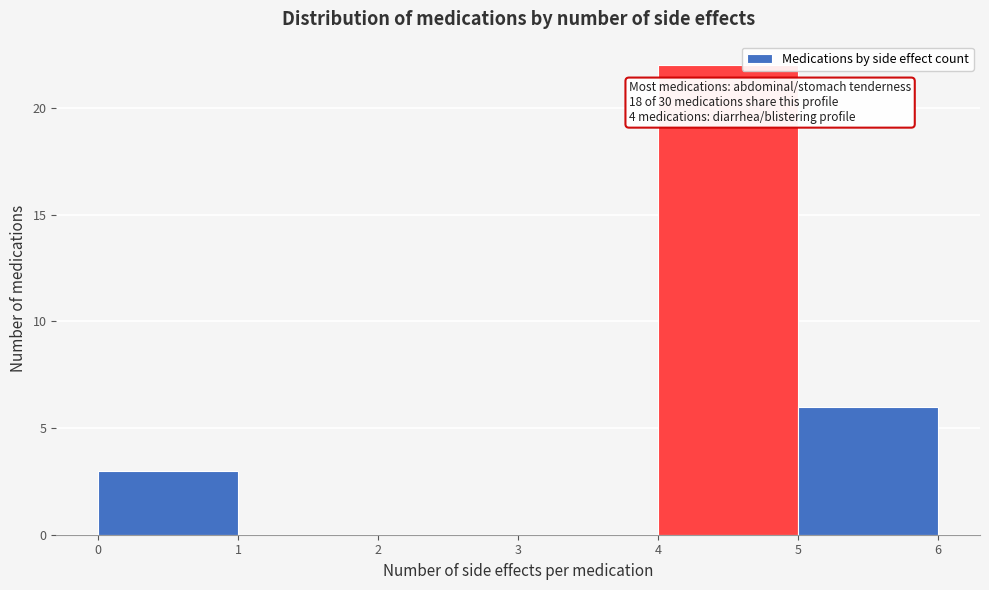

Over which range of the x-axis is the bar tallest?

4 to 5